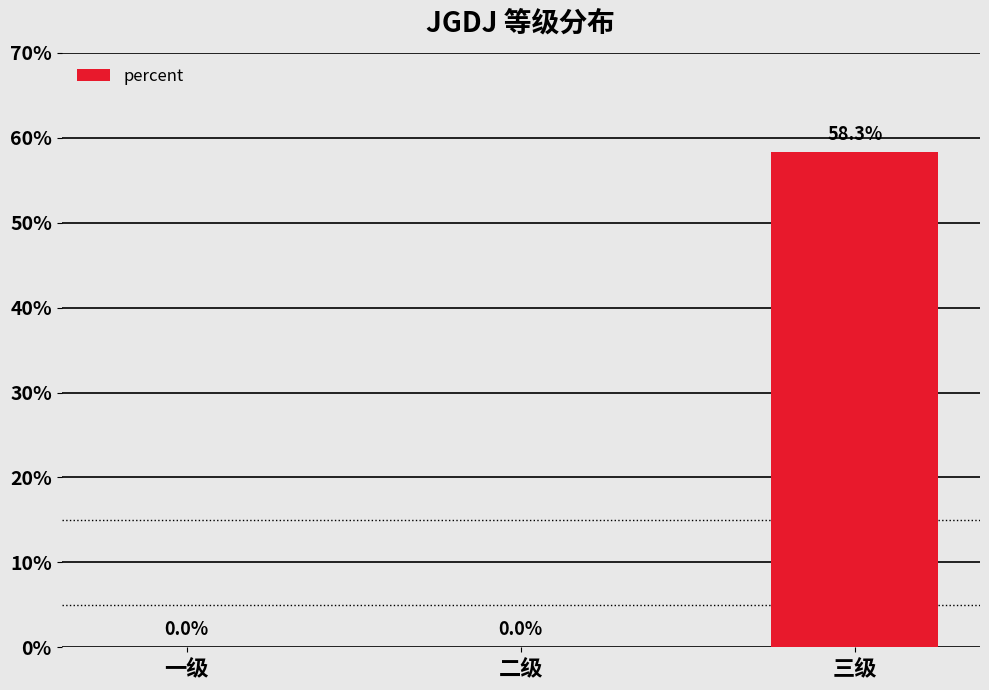

Are the bars horizontal?

No